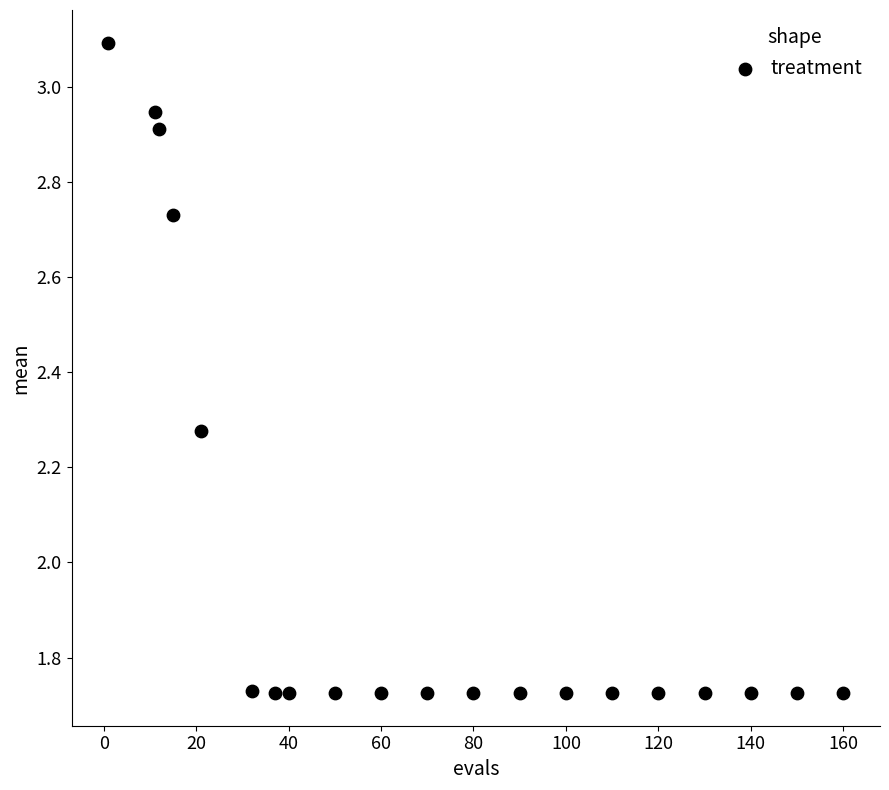

What is the range of Y values (max minus min)?

1.4